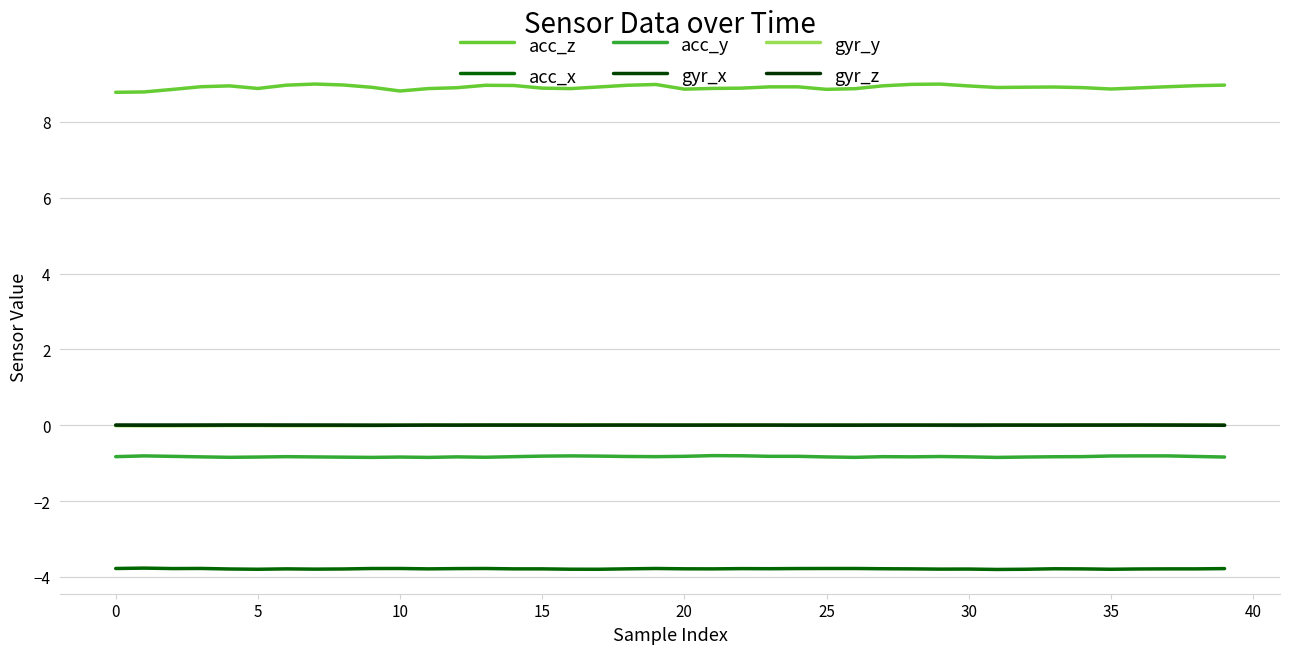

How many lines are shown in the chart?

6